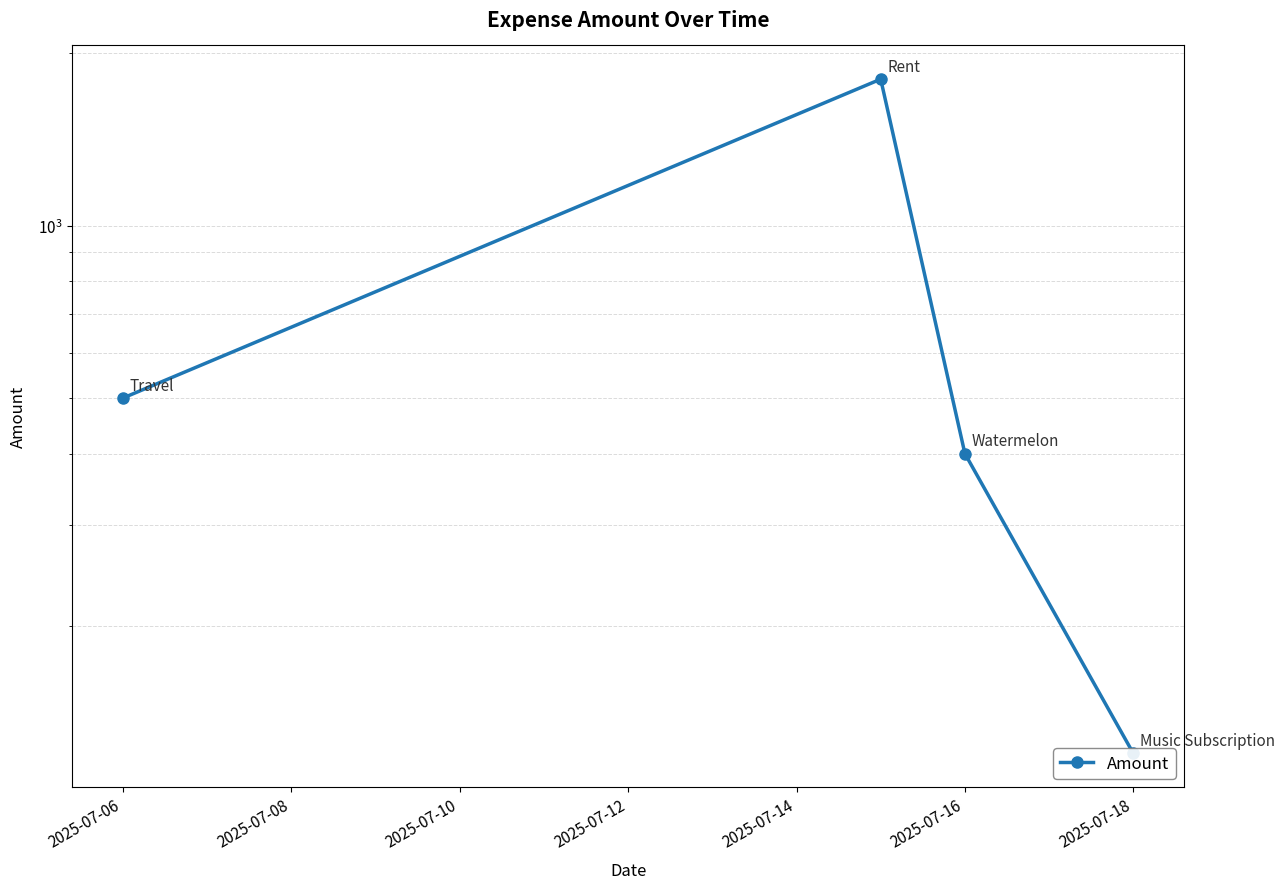

True or false: the data has more than 0 interior local peaks.

True